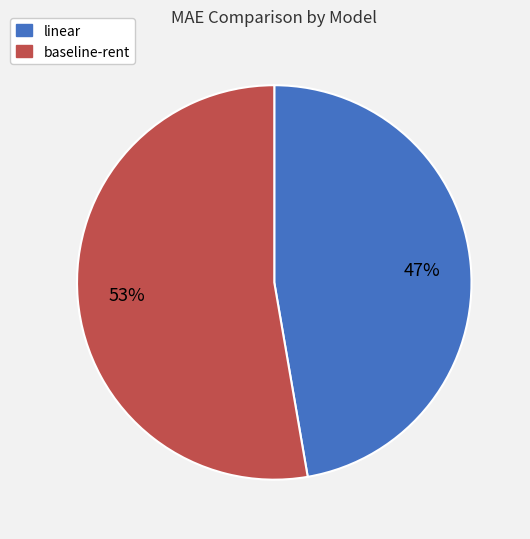

Count the number of slices in the pie.

2